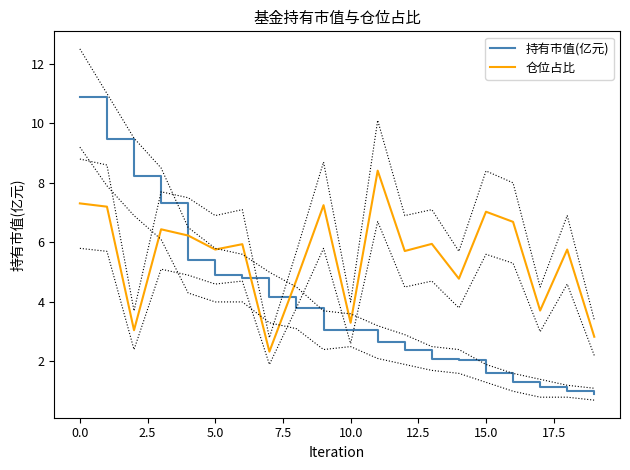

Which series has the largest total across all categories?

仓位占比